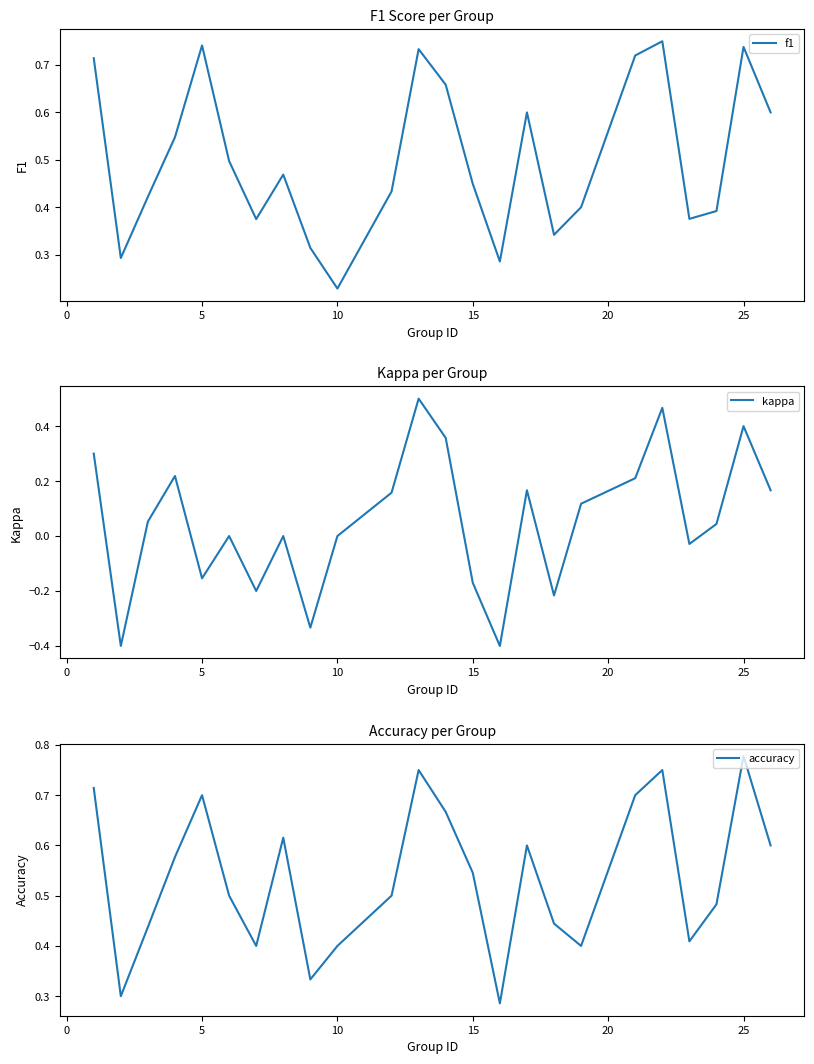

What is the minimum value for kappa?

-0.4